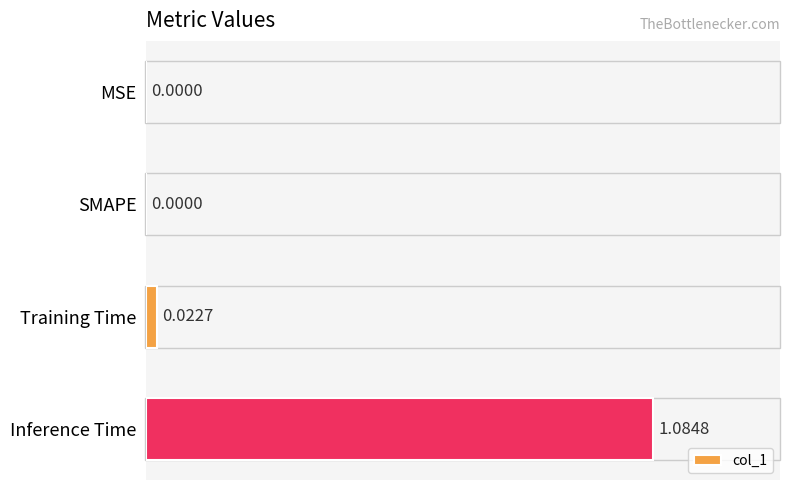

Are the bars horizontal?

Yes